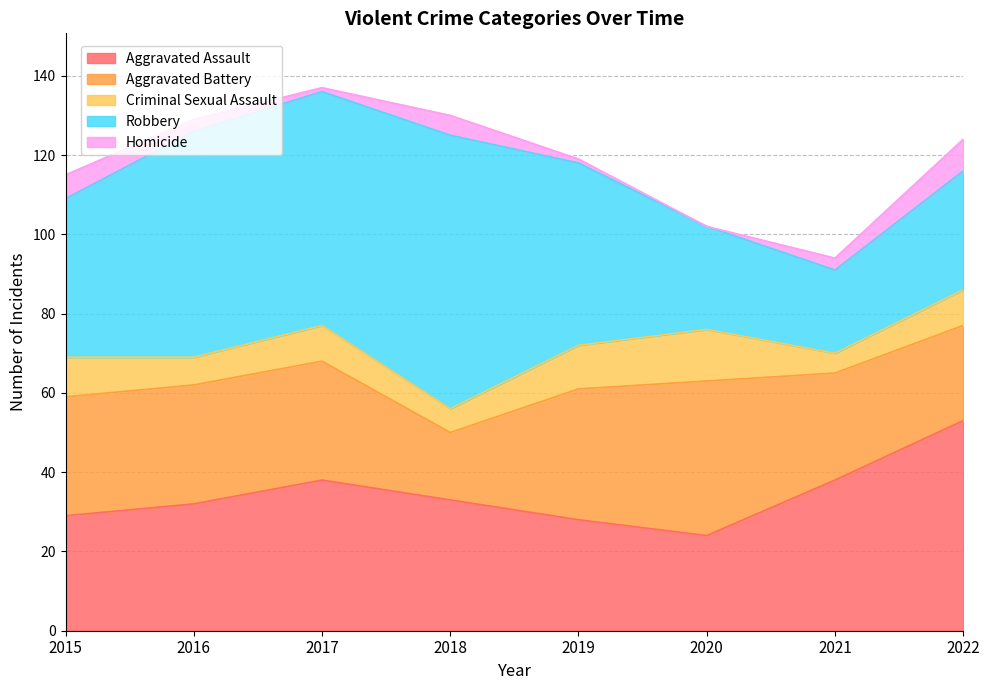

How many lines are shown in the chart?

5